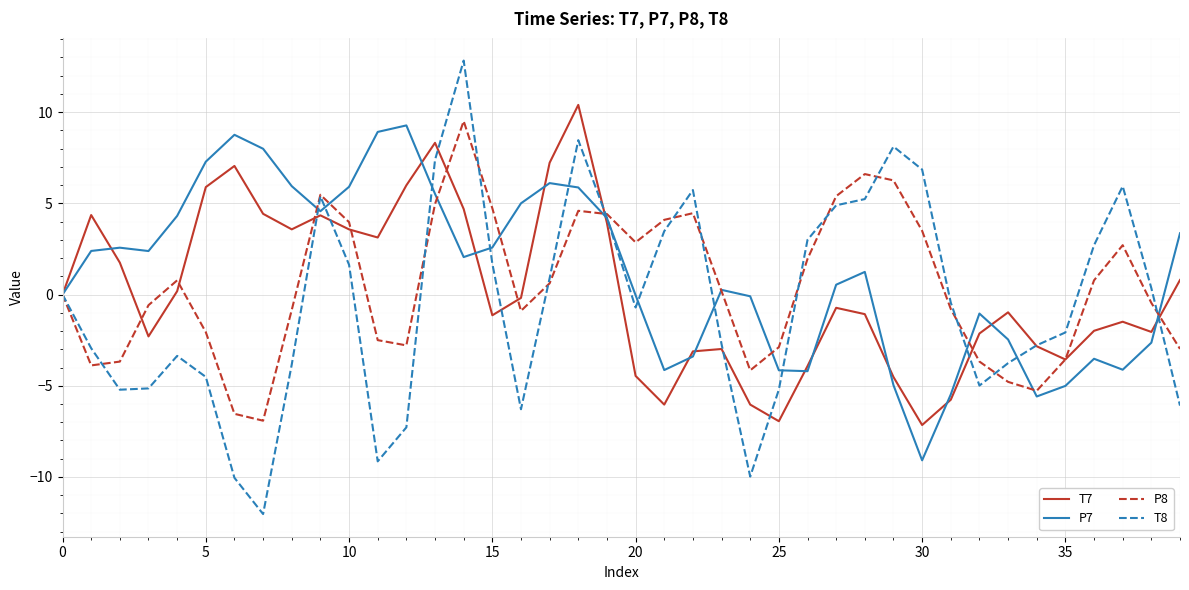

What is the minimum value for P7?

-9.1